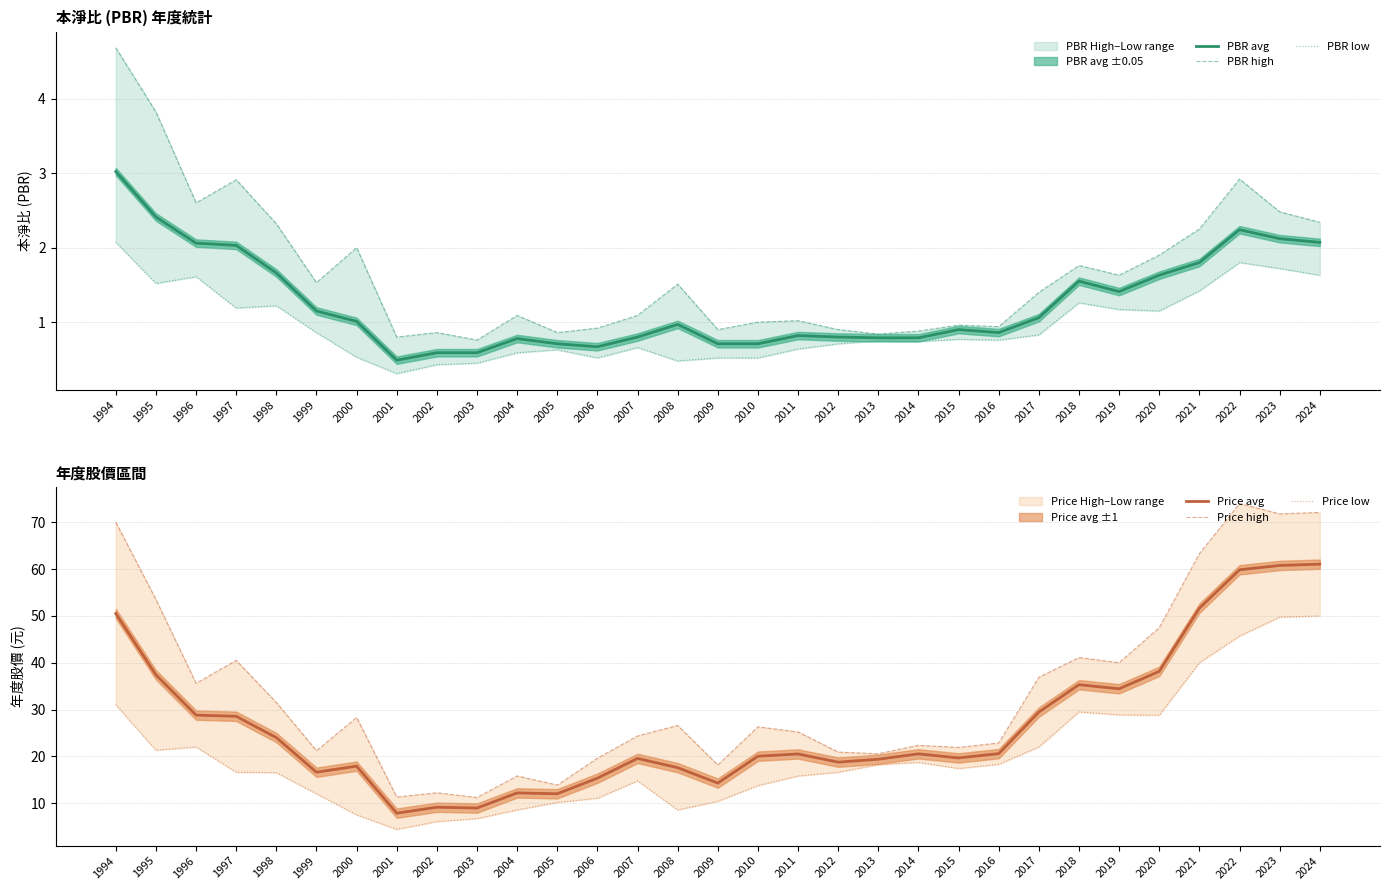

Between 1996 and 2012, which is larger?

1996